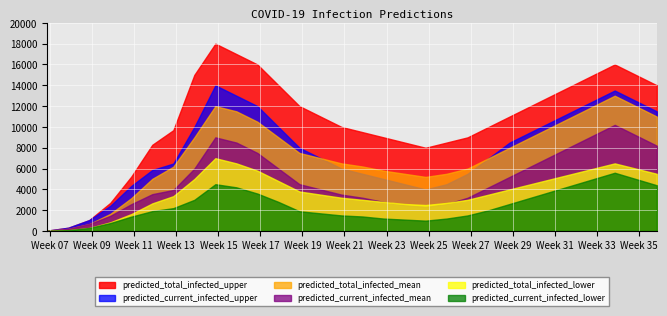

What is the difference between the second highest and minimum values in the predicted_total_infected_upper series?

16960